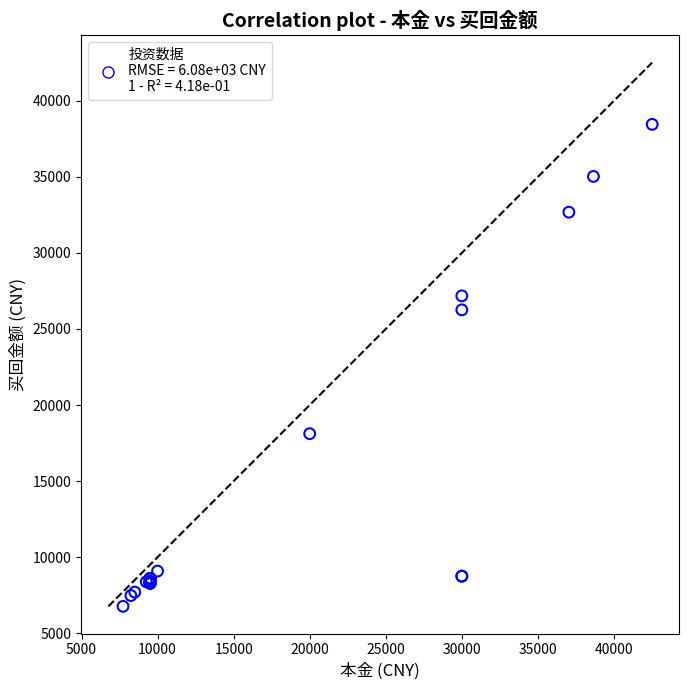

What Y value in the scatter plot is closest to 22609?

26257.7